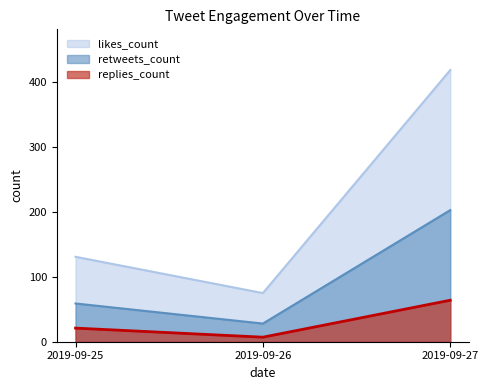

Is the value of replies_count at 2019-09-26 greater than the value of retweets_count at 2019-09-25?

No